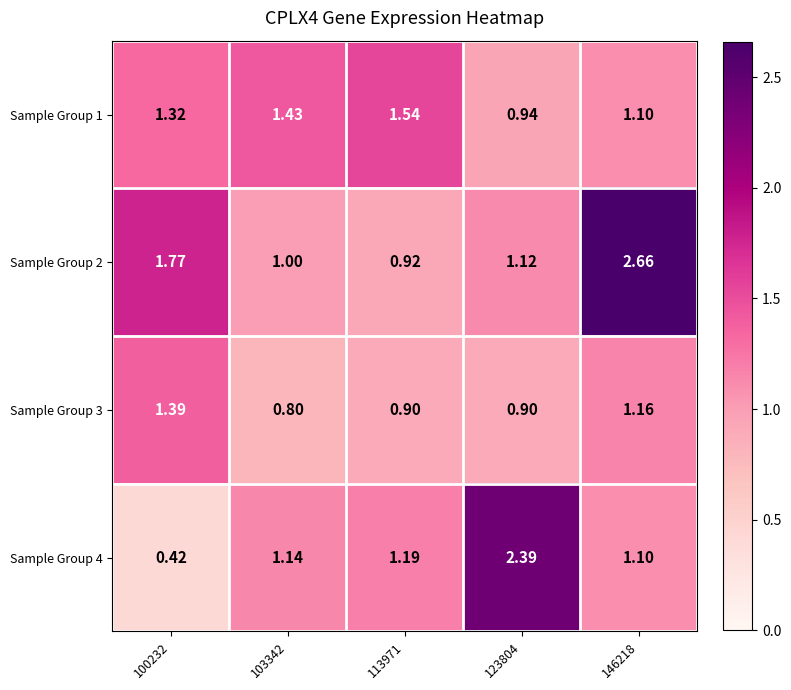

Is the value of Sample Group 3 at 100232 greater than the value of Sample Group 4 at 146218?

Yes